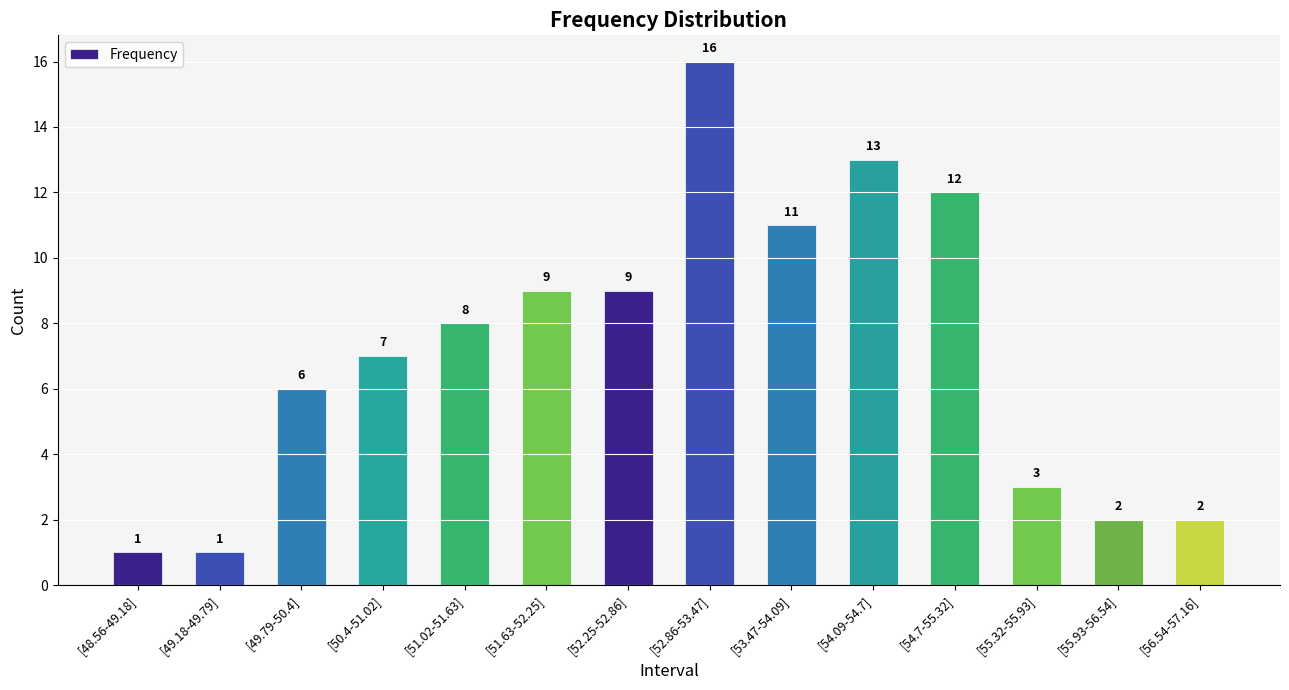

What is the ratio of the value at [50.4-51.02] to the value at [49.79-50.4]?

1.2